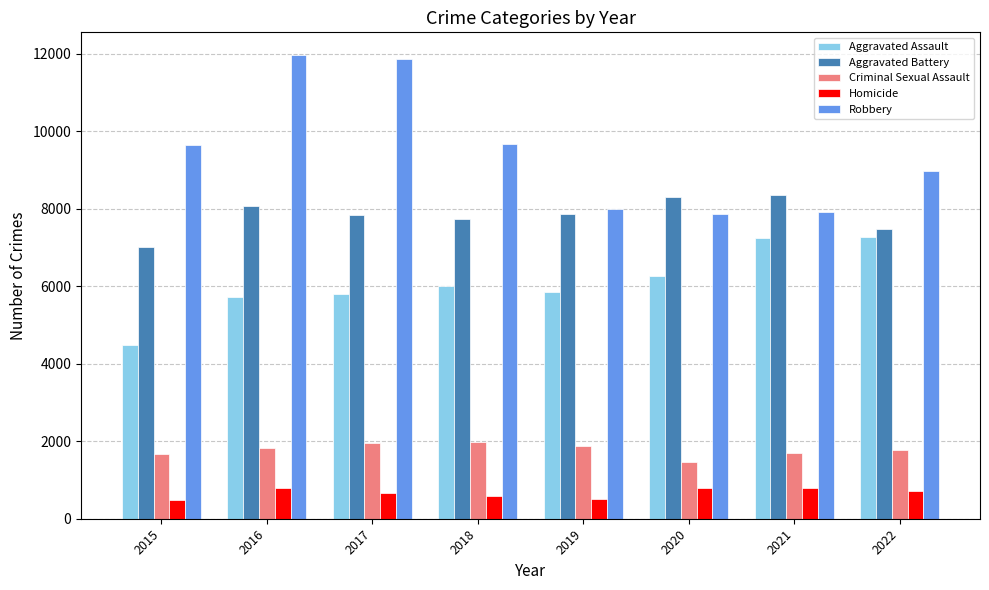

How many values in the Criminal Sexual Assault series are below 1824?

4